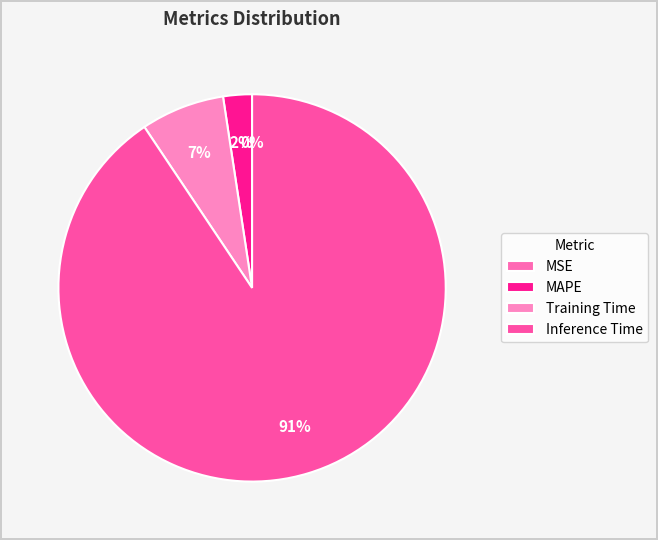

What is the total percentage of Inference Time and Training Time?

97.6%